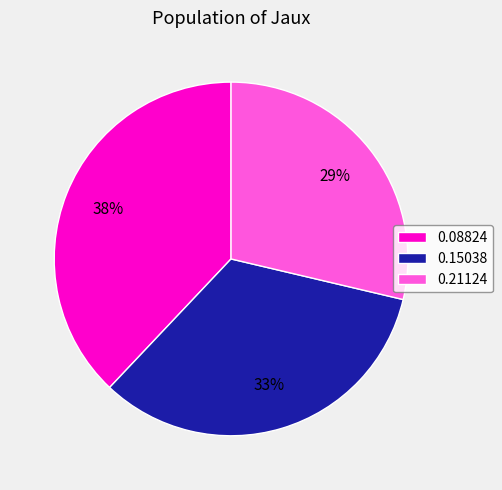

The 0.21124 slice represents 29% of the pie. True or false?

True